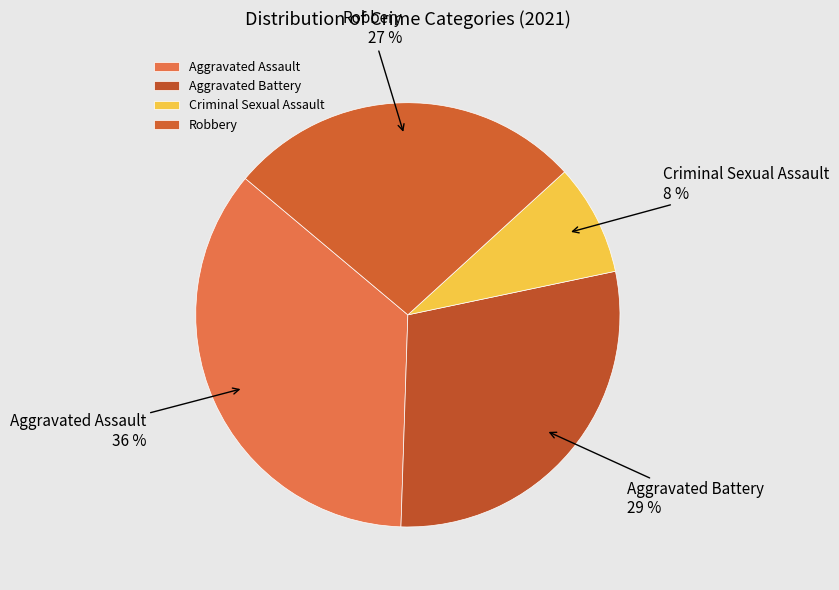

To the nearest percent, what is the average slice percentage?

25%